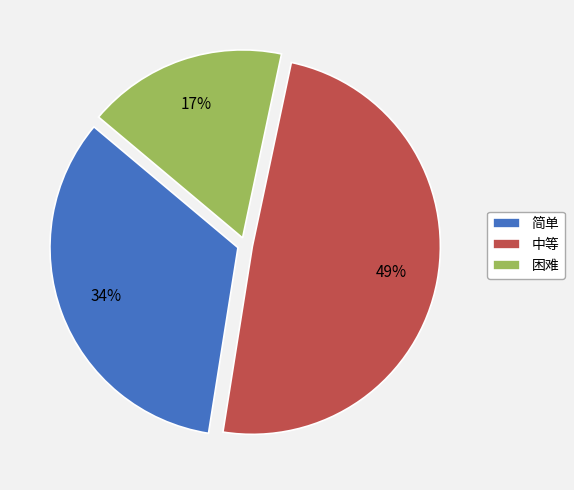

Does any single category account for the majority?

No